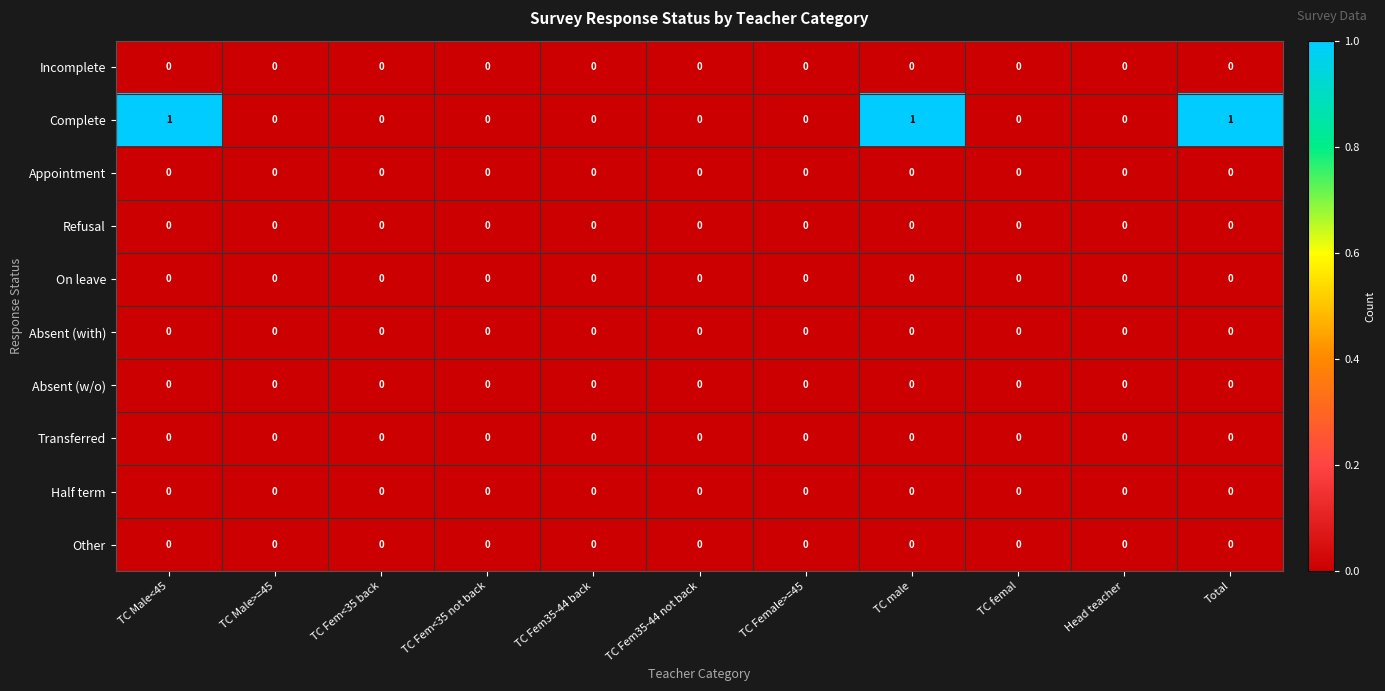

Which series has the largest total across all categories?

Complete